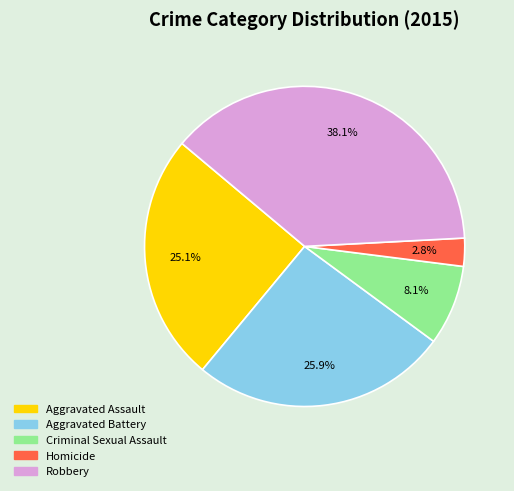

How many segments does this pie chart have?

5